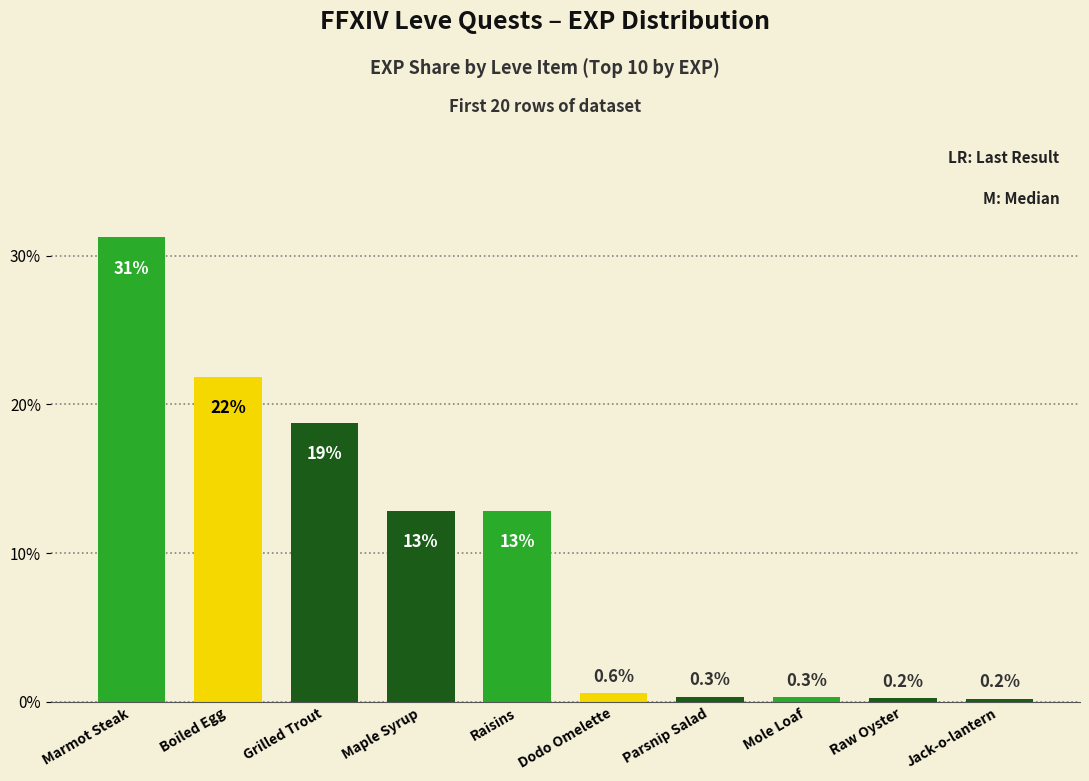

Count the number of data series in this chart.

1